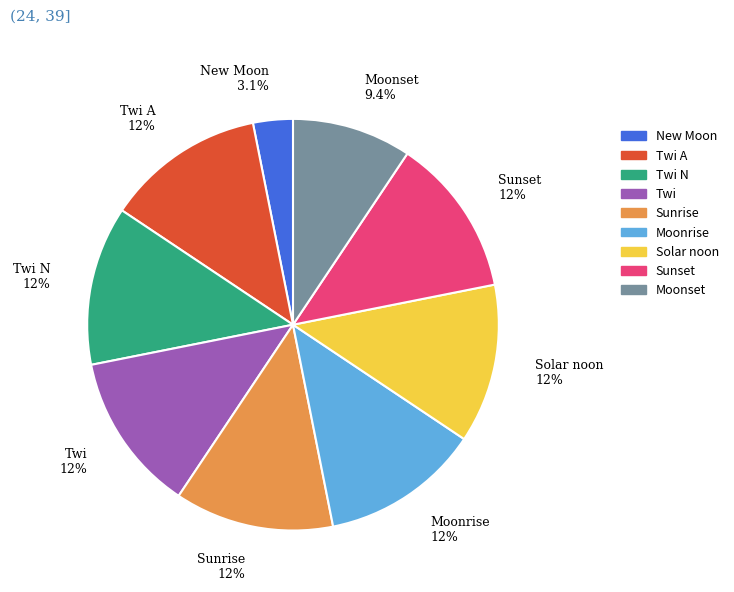

What is the ratio of the value at Sunset to the value at New Moon?

4.0